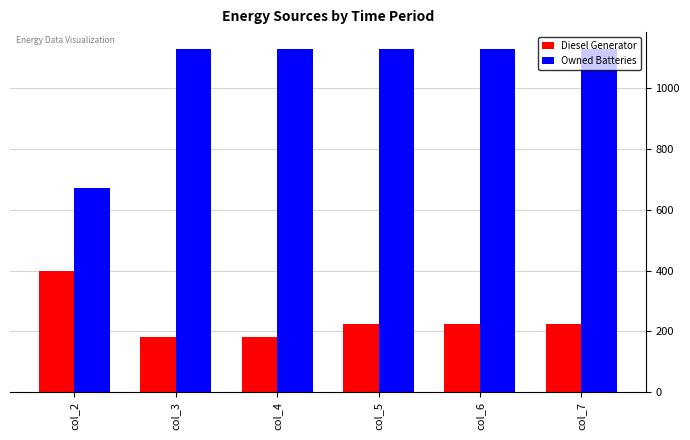

What is the spread (max minus min) of values at col_5?

903.0